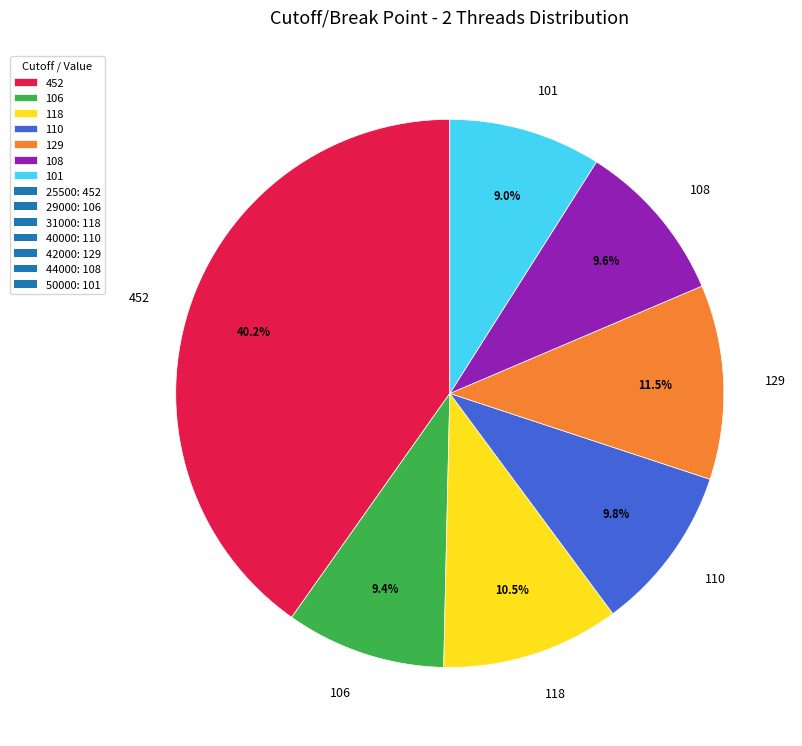

Between 106 and 129, which is larger?

129